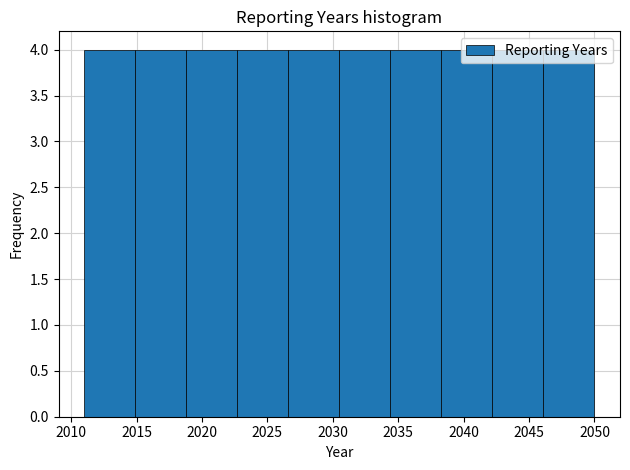

Reading left to right, list every bar in this chart as the range it spans on the x-axis followed by its height. Neither the bar edges nor the heights are printed on the chart, so give them approximately, as read against the axes.

2011.0 to 2014.9: 4
2014.9 to 2018.8: 4
2018.8 to 2022.7: 4
2022.7 to 2026.6: 4
2026.6 to 2030.5: 4
2030.5 to 2034.4: 4
2034.4 to 2038.3: 4
2038.3 to 2042.2: 4
2042.2 to 2046.1: 4
2046.1 to 2050.0: 4